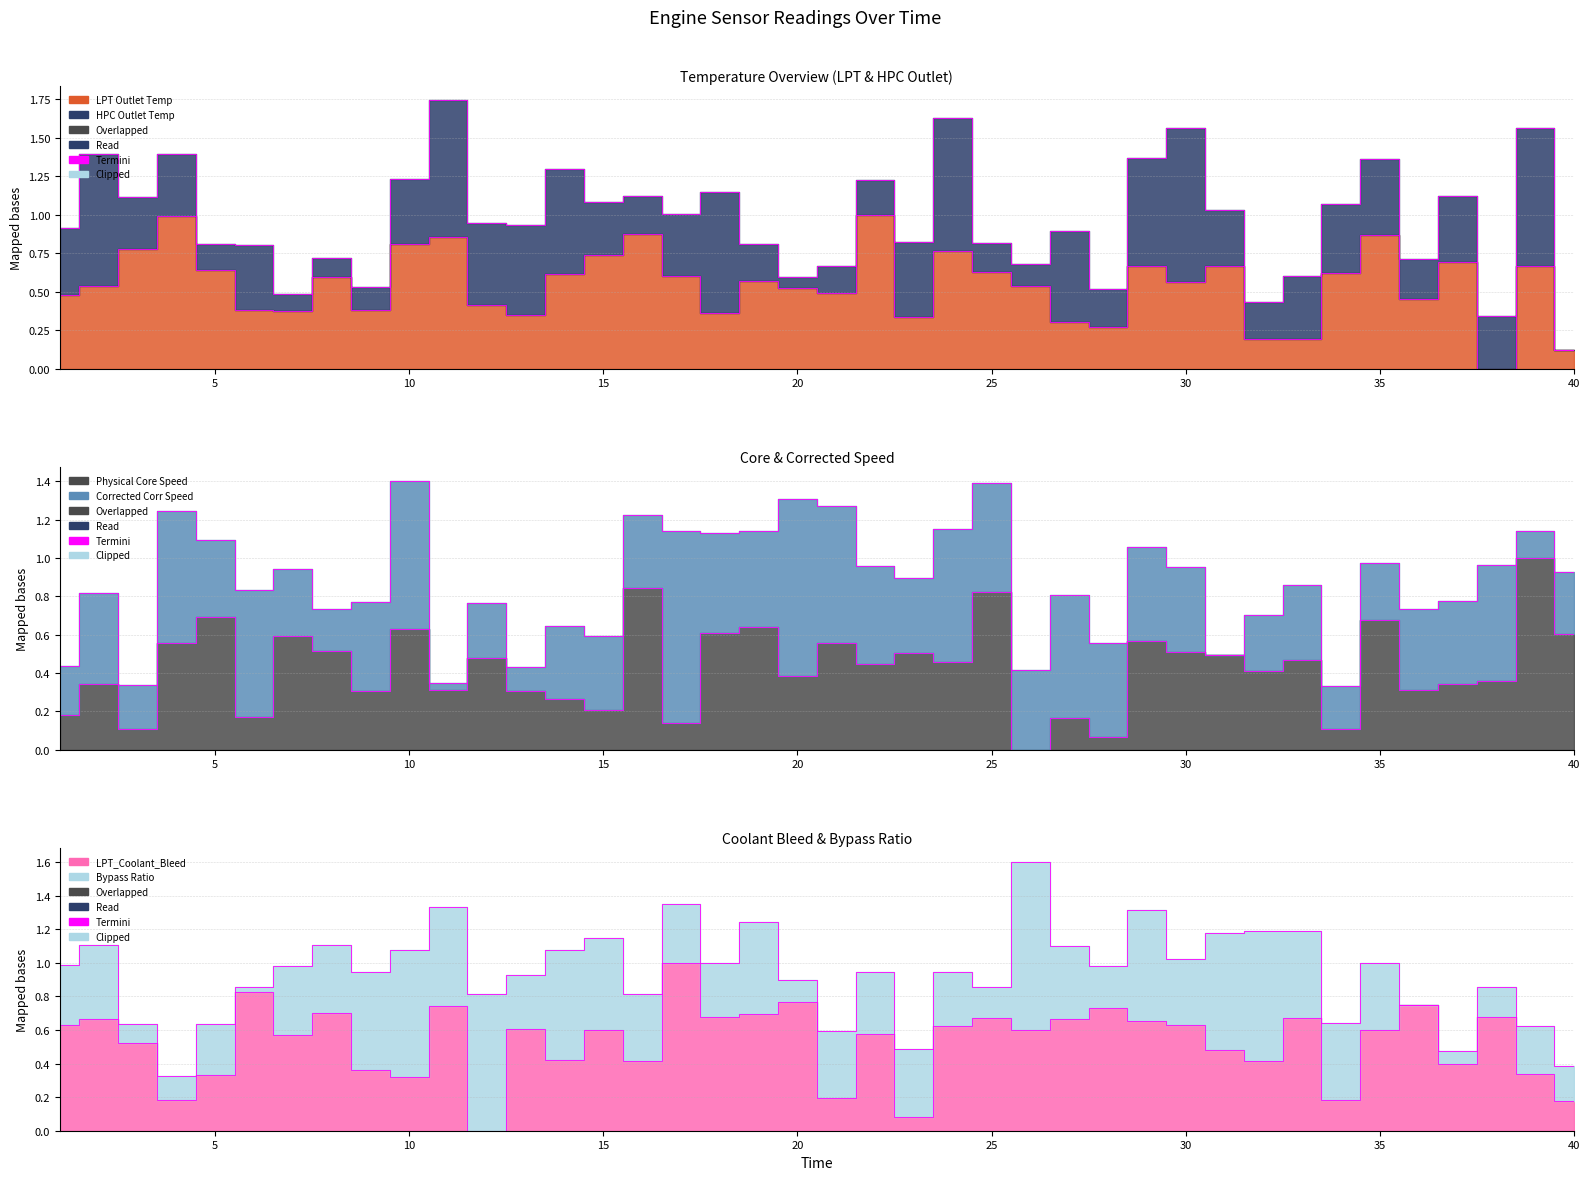

Between 29 and 20, which is larger?

29